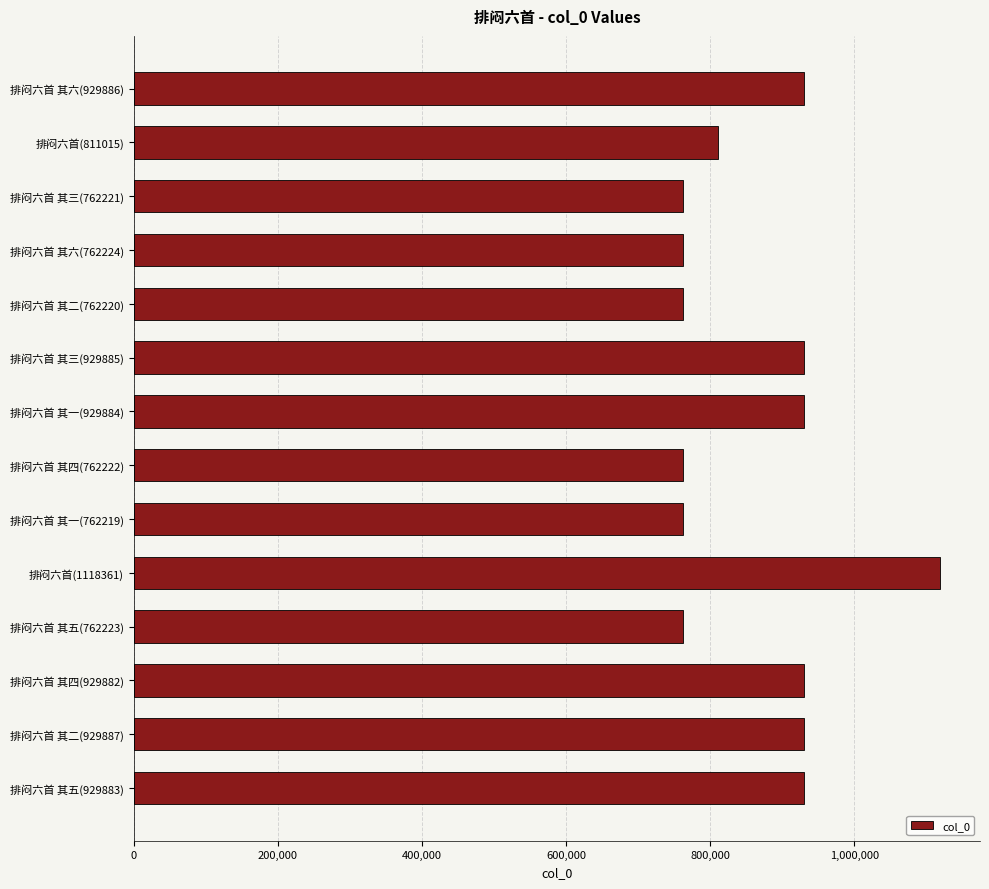

What is the change in value from 排闷六首(811015) to 排闷六首 其二(762220)?

-48795